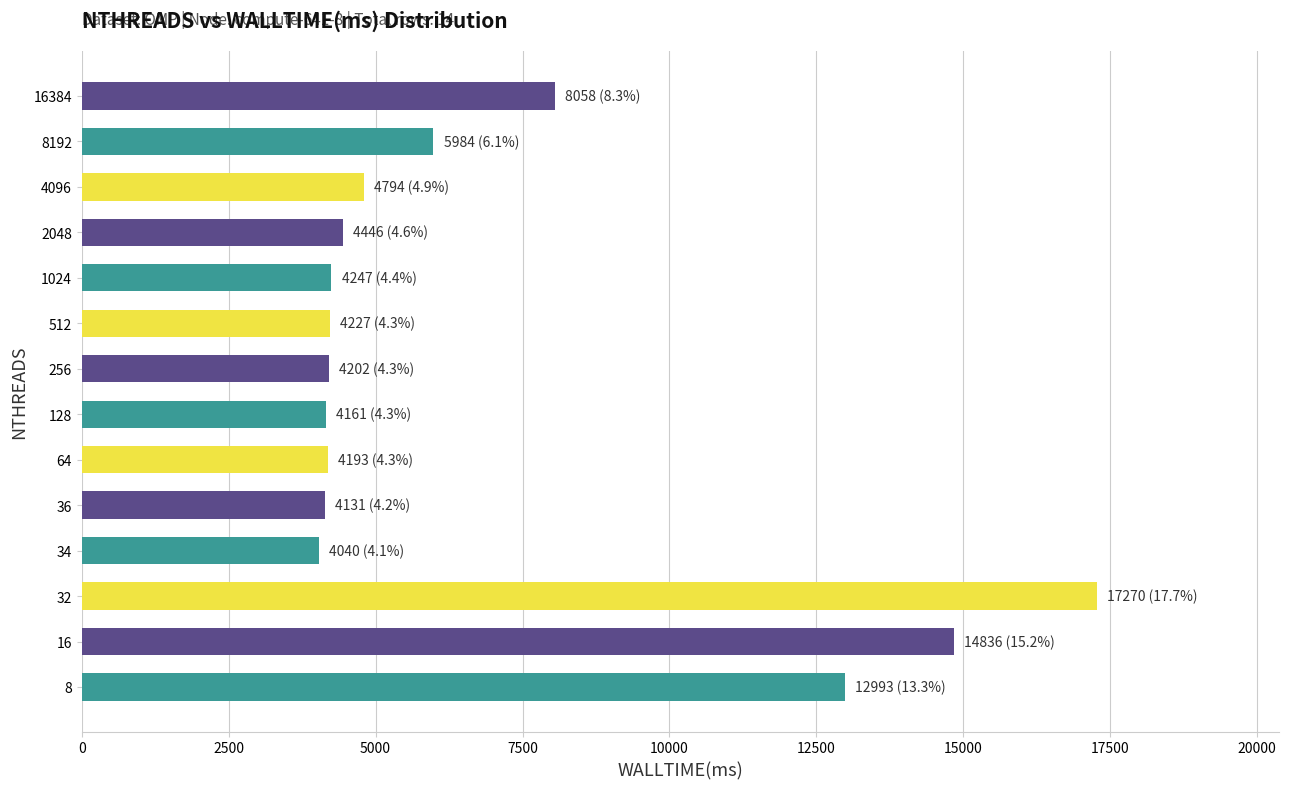

What is the smallest value displayed?

4040